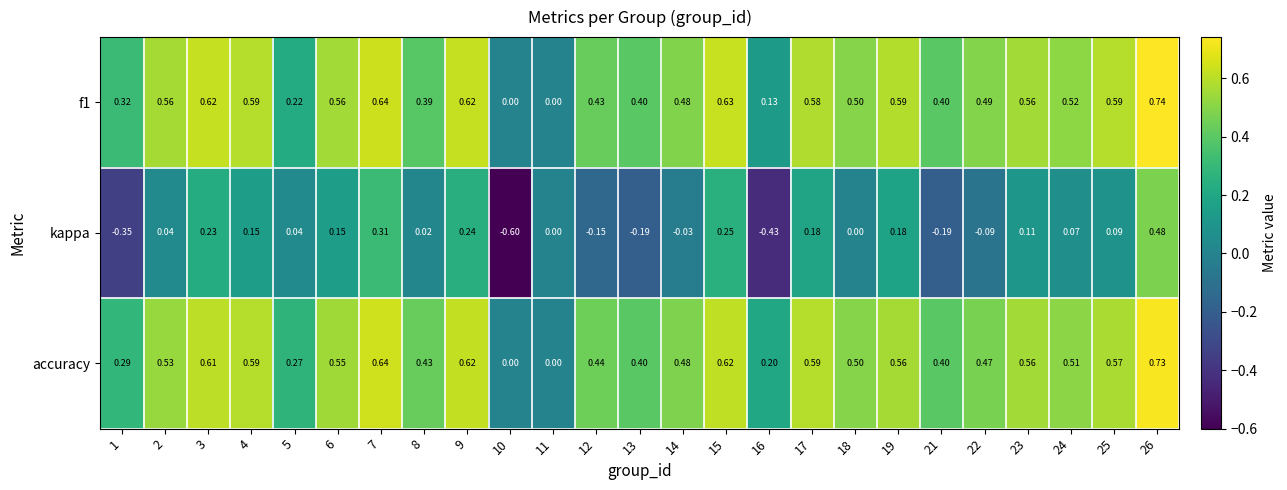

Is the value of f1 at 1 greater than the value of kappa at 11?

Yes